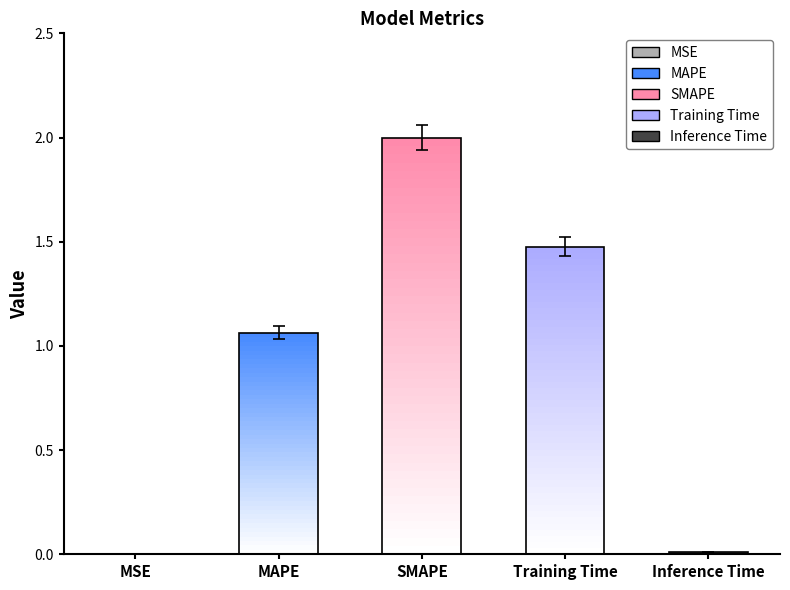

Which has a higher value, Training Time or Inference Time?

Training Time